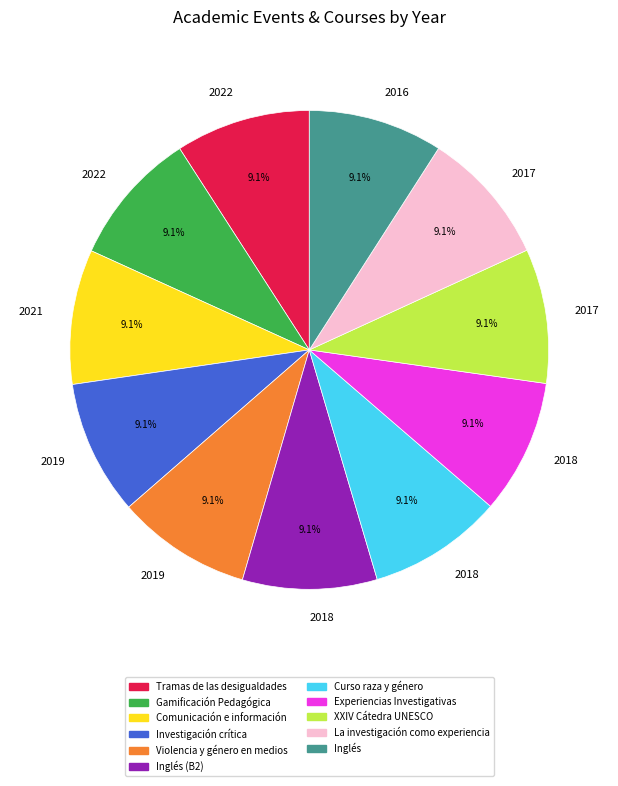

Does any single category account for the majority?

No